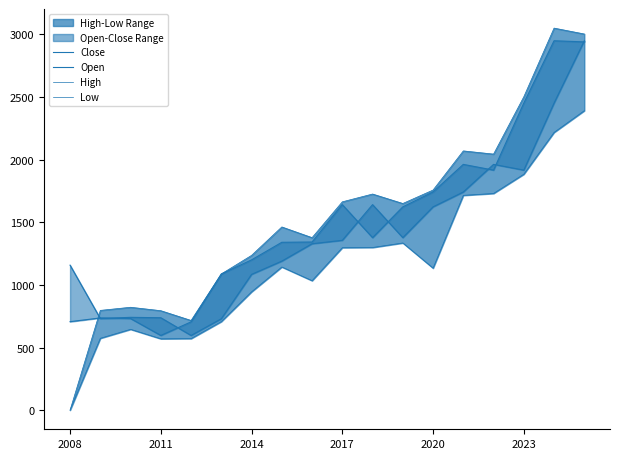

Which series changed the most between 8 and 9?

Close